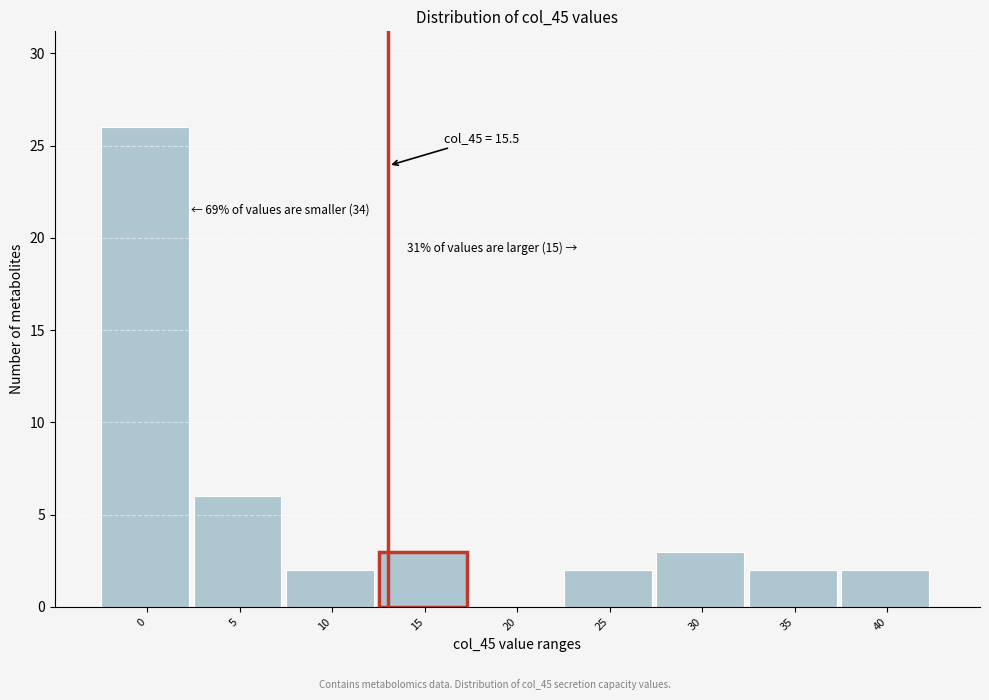

Reading left to right, what are all the values shown in this chart?

0=26	5=6	10=2	15=3	20=0	25=2	30=3	35=2	40=2